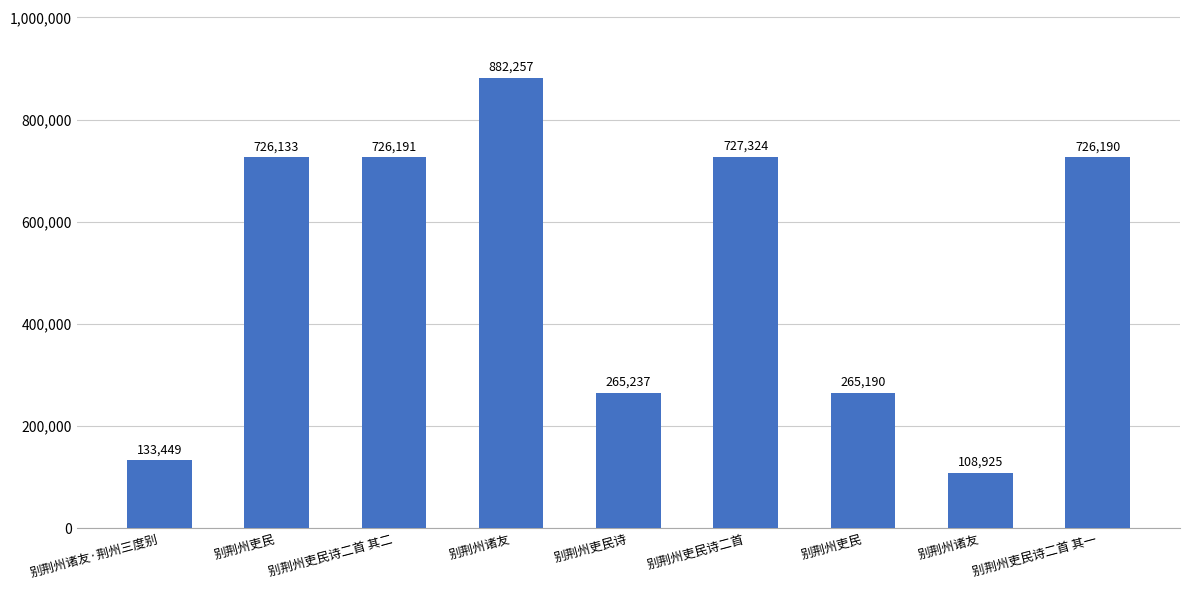

Where is the data nearest to the value 495591?

别荆州吏民诗